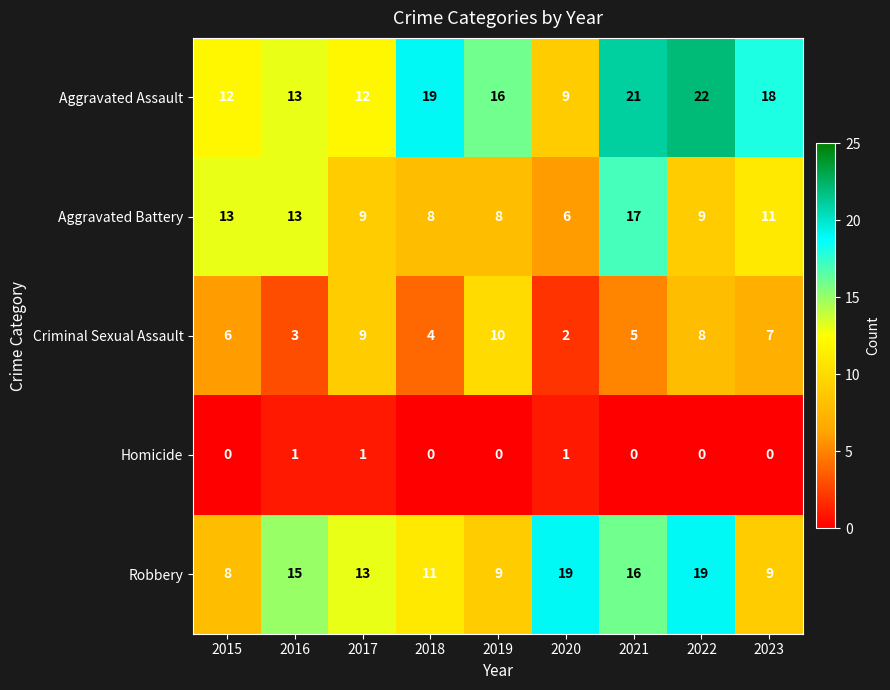

What is the maximum value for Robbery?

19